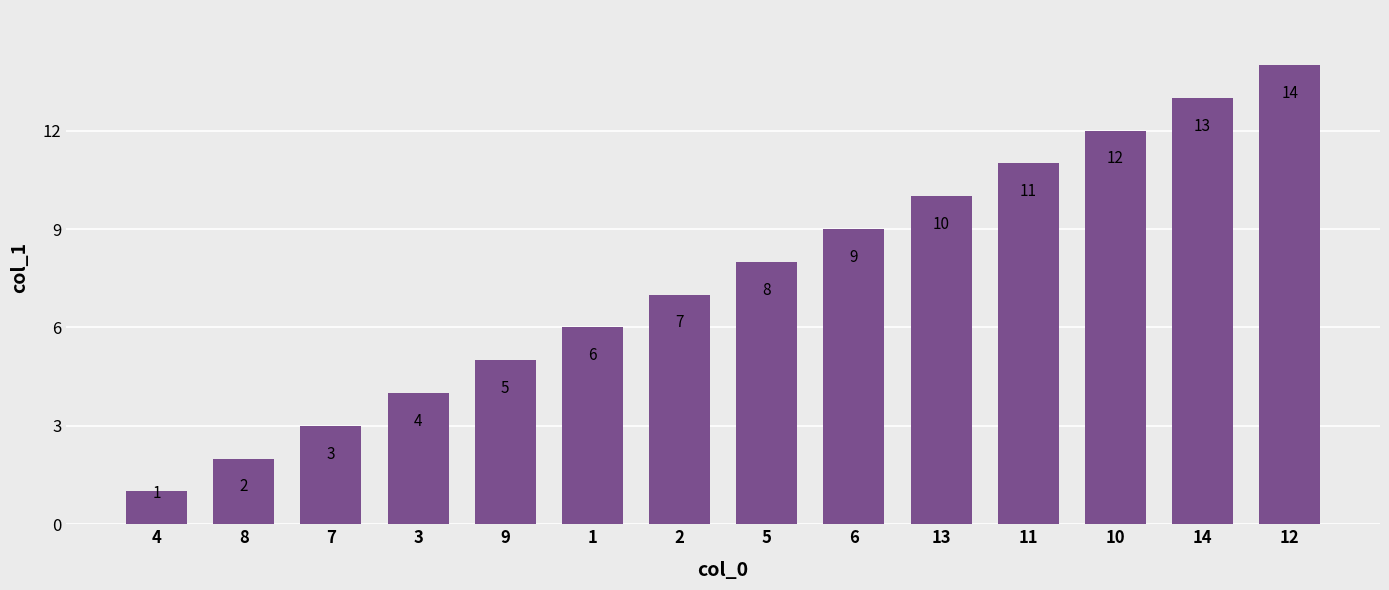

Where is the data nearest to the value 7?

2